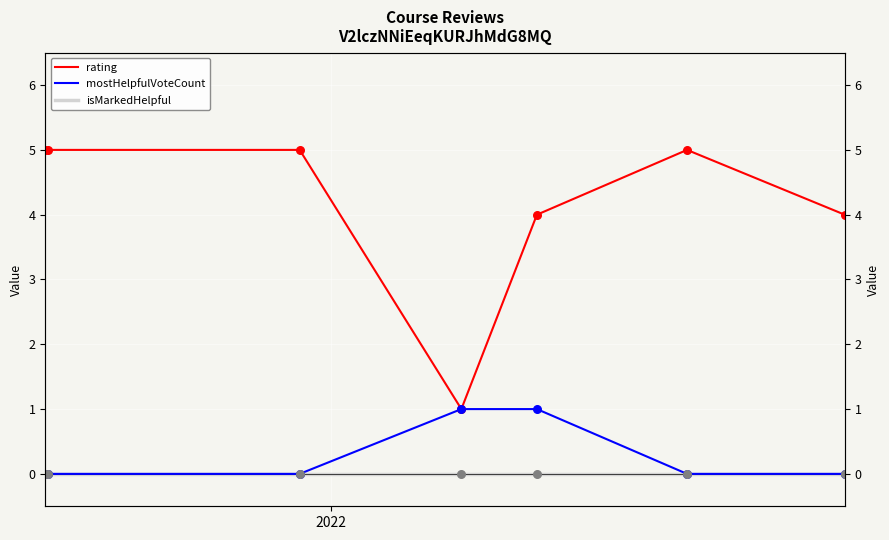

At which category is the sum across all series the highest?

2022